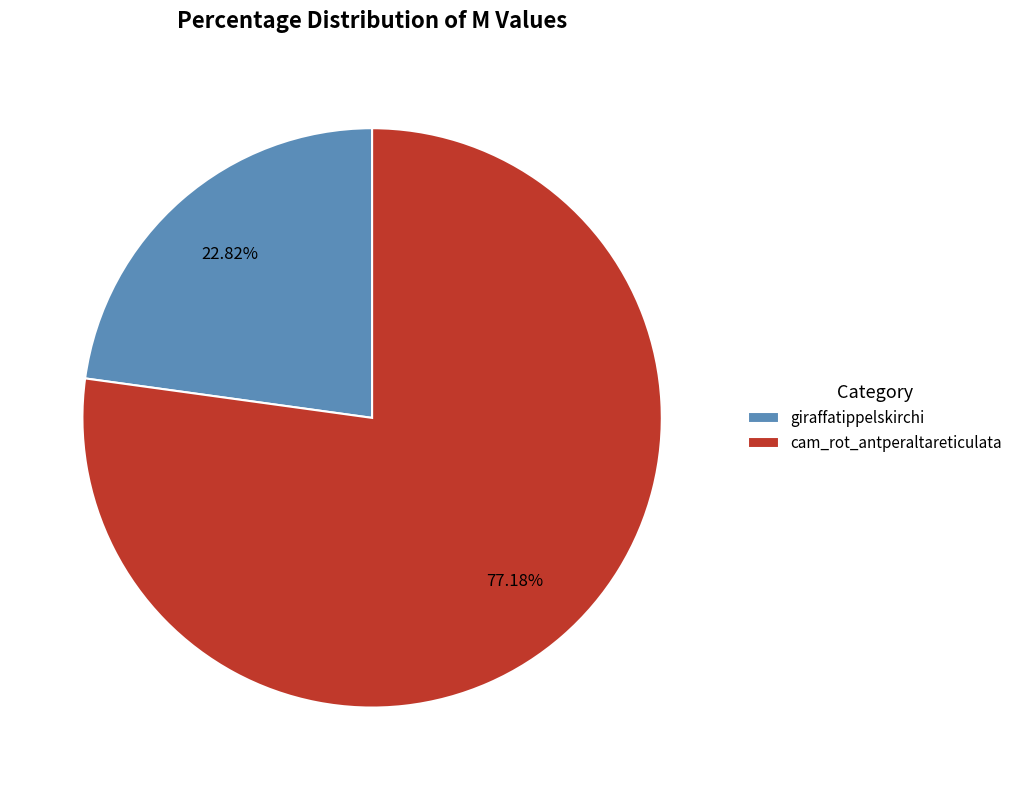

Count the number of slices in the pie.

2